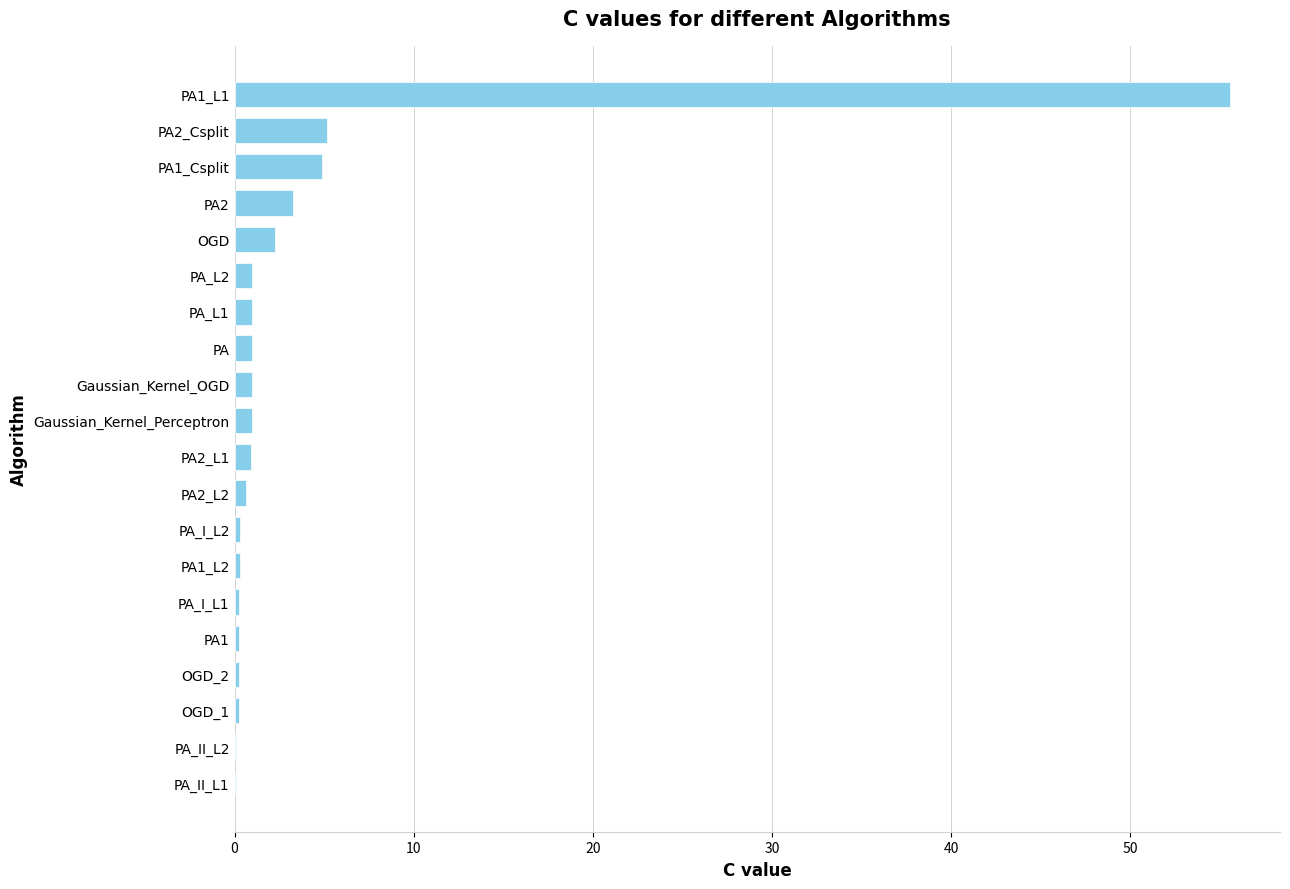

At which category does the chart reach its peak across all series?

PA1_L1